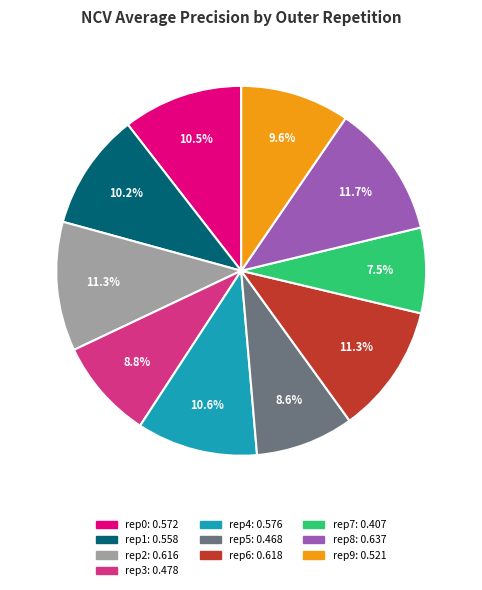

Does any single category account for the majority?

No